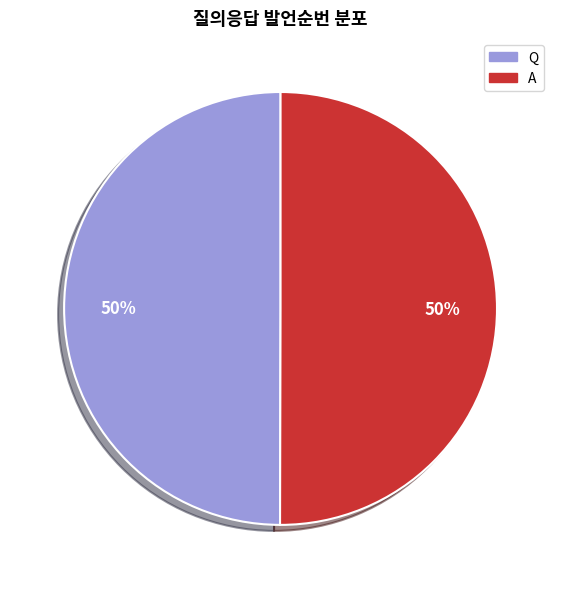

What is the ratio of the value at Q to the value at A?

1.0